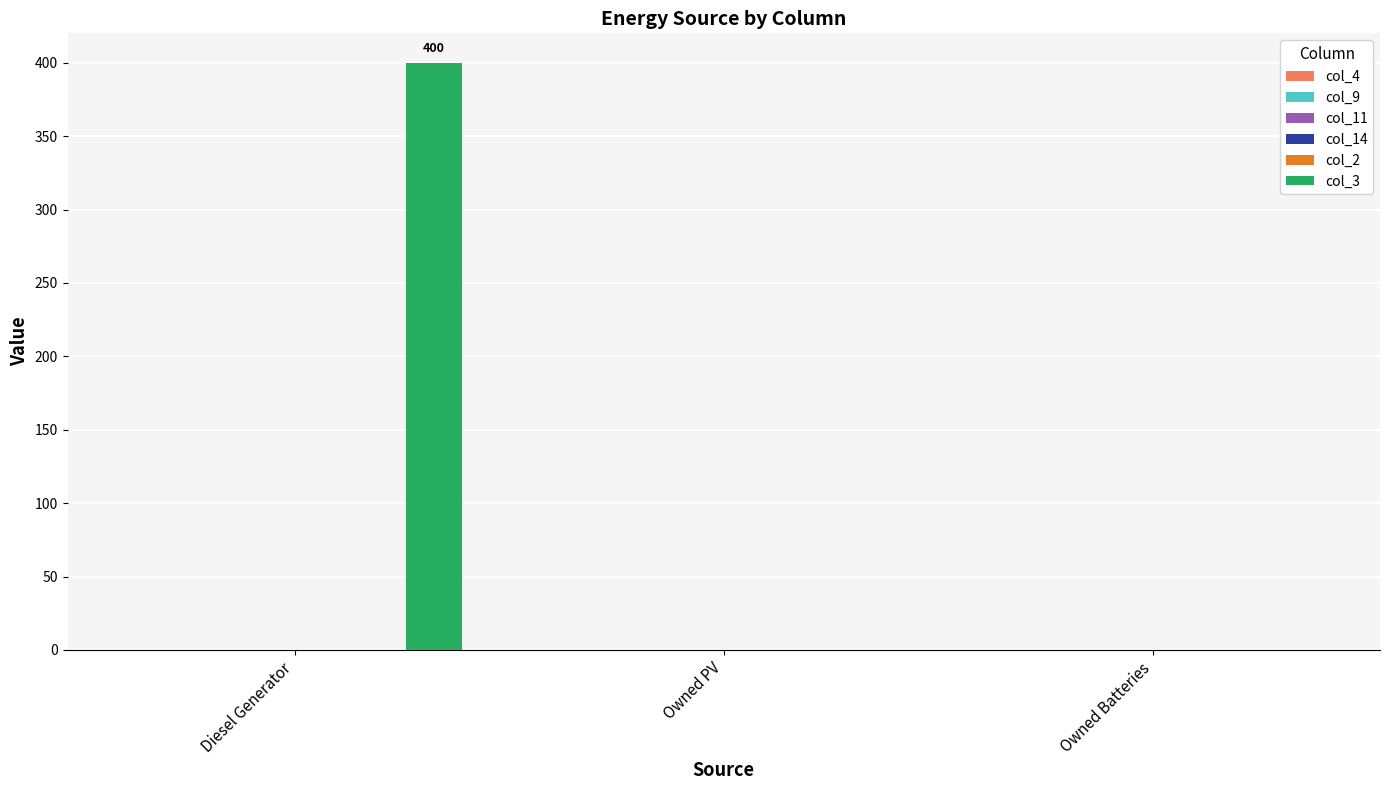

What is the maximum value shown in the chart?

400